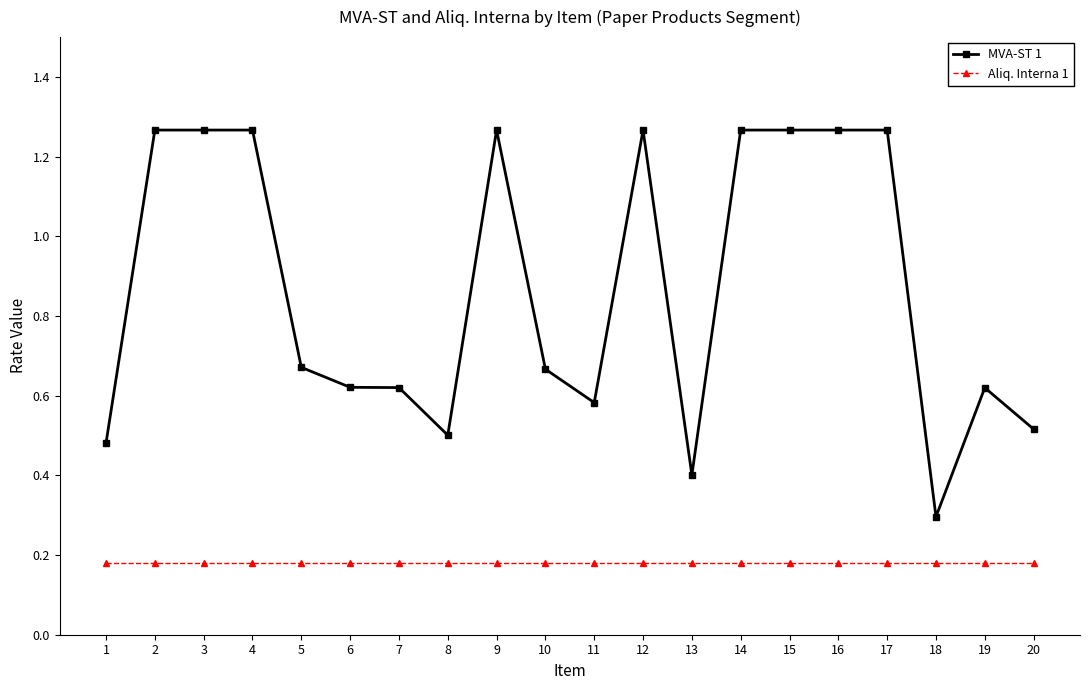

Rank the series by their average value, from highest to lowest.

MVA-ST 1, Aliq. Interna 1